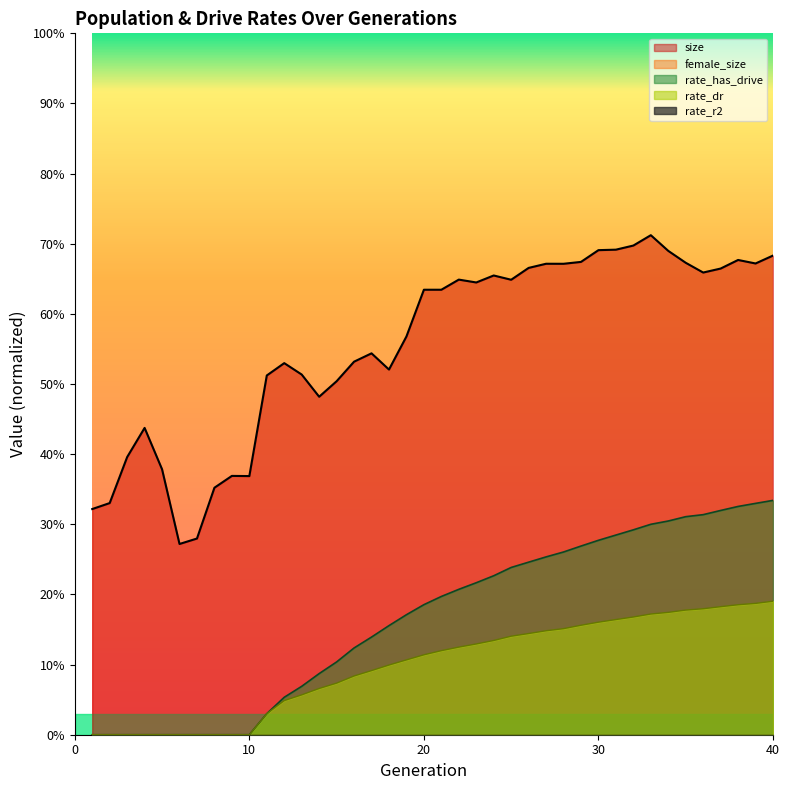

True or false: rate_has_drive and size intersect in this chart.

False